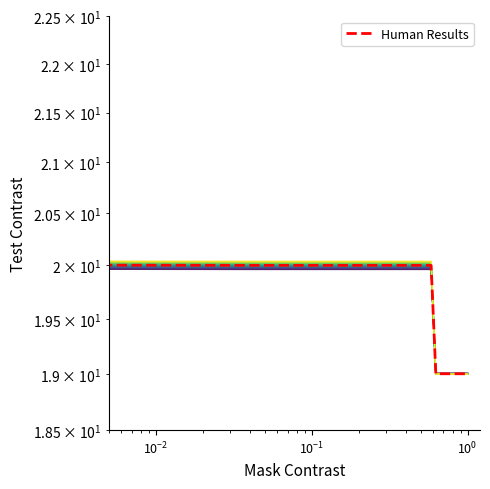

Which series ends up on top after the final intersection of Human Results and level_0?

level_0